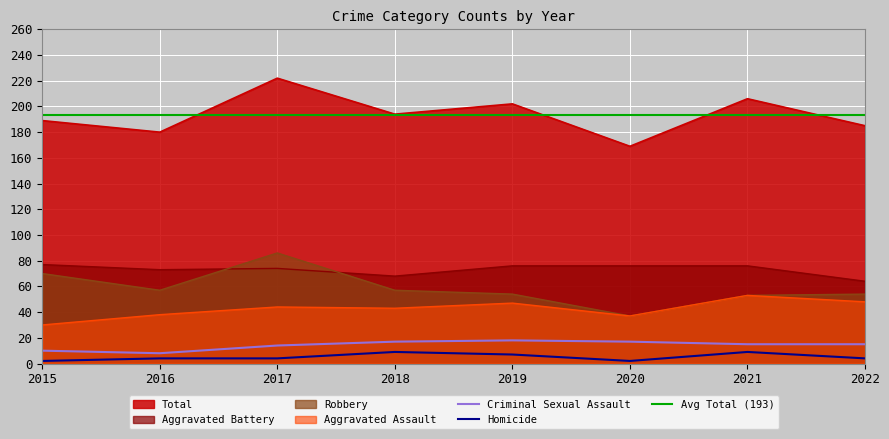

Reading left to right, what are all the values shown in this chart?

Aggravated Assault: 30	38	44	43	47	37	53	48
Aggravated Battery: 77	73	74	68	76	76	76	64
Criminal Sexual Assault: 10	8	14	17	18	17	15	15
Homicide: 2	4	4	9	7	2	9	4
Robbery: 70	57	86	57	54	37	53	54
Total: 189	180	222	194	202	169	206	185